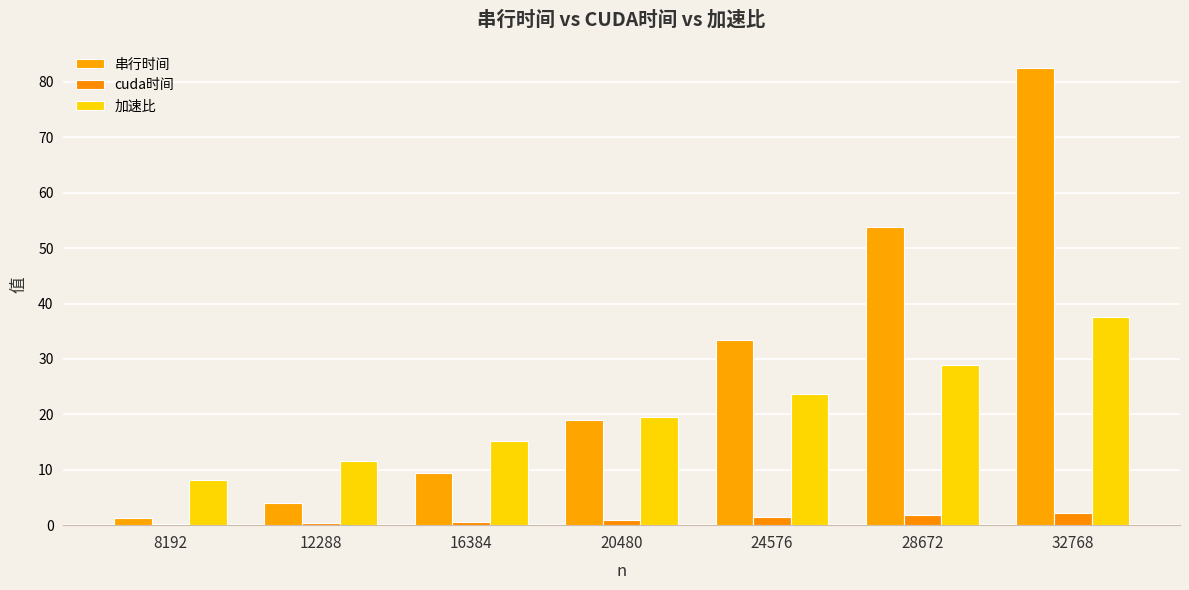

At how many categories does at least one series exceed 38?

2